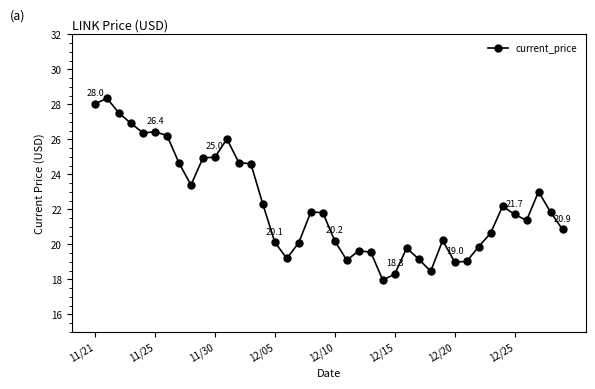

What is the smallest value displayed?

18.0